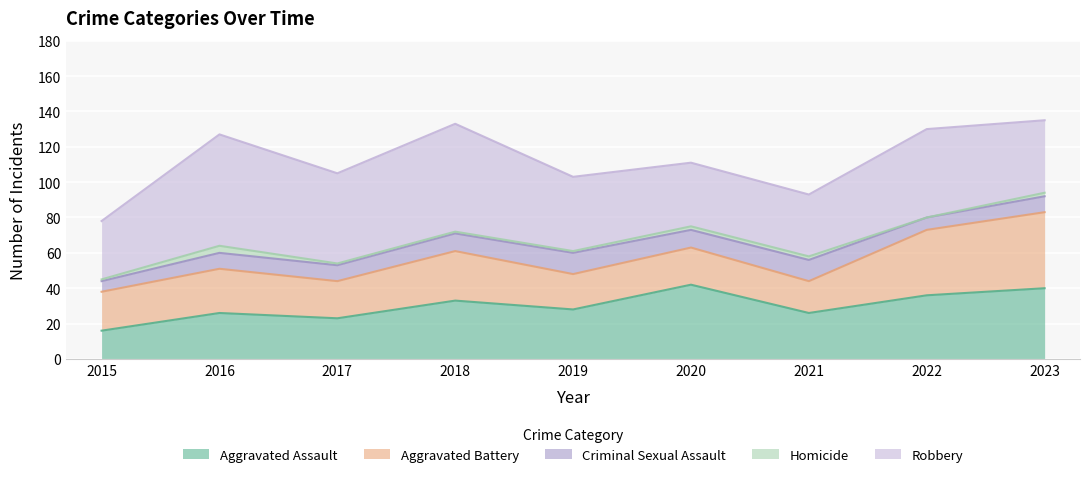

The value of Homicide at 2017 is 1. True or false?

True